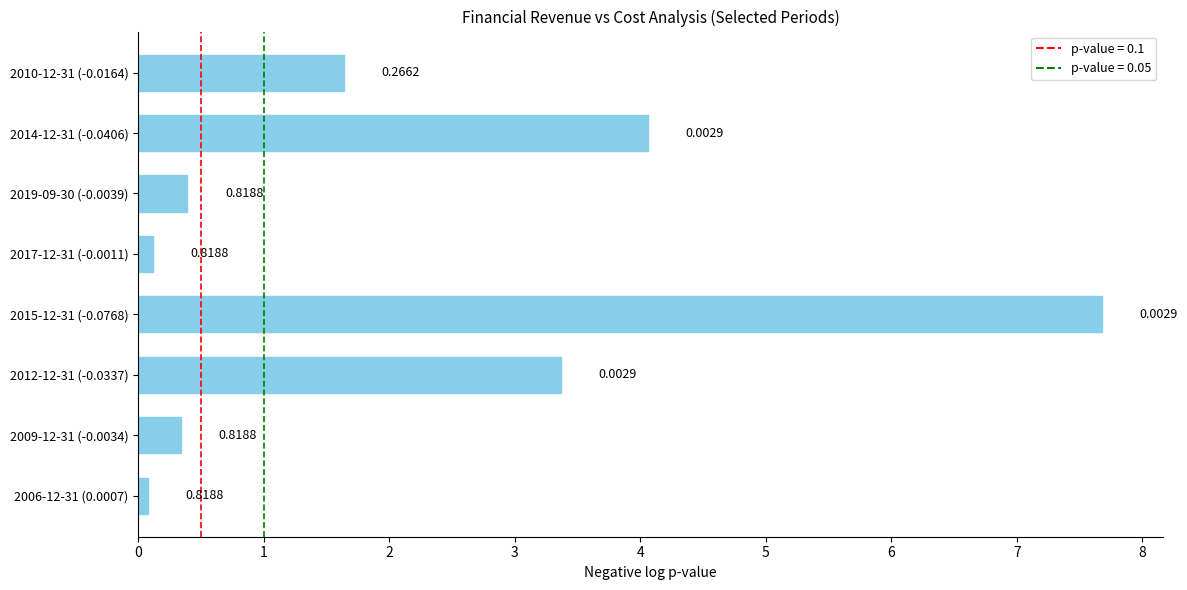

What is the difference between the maximum and minimum values?

7.6